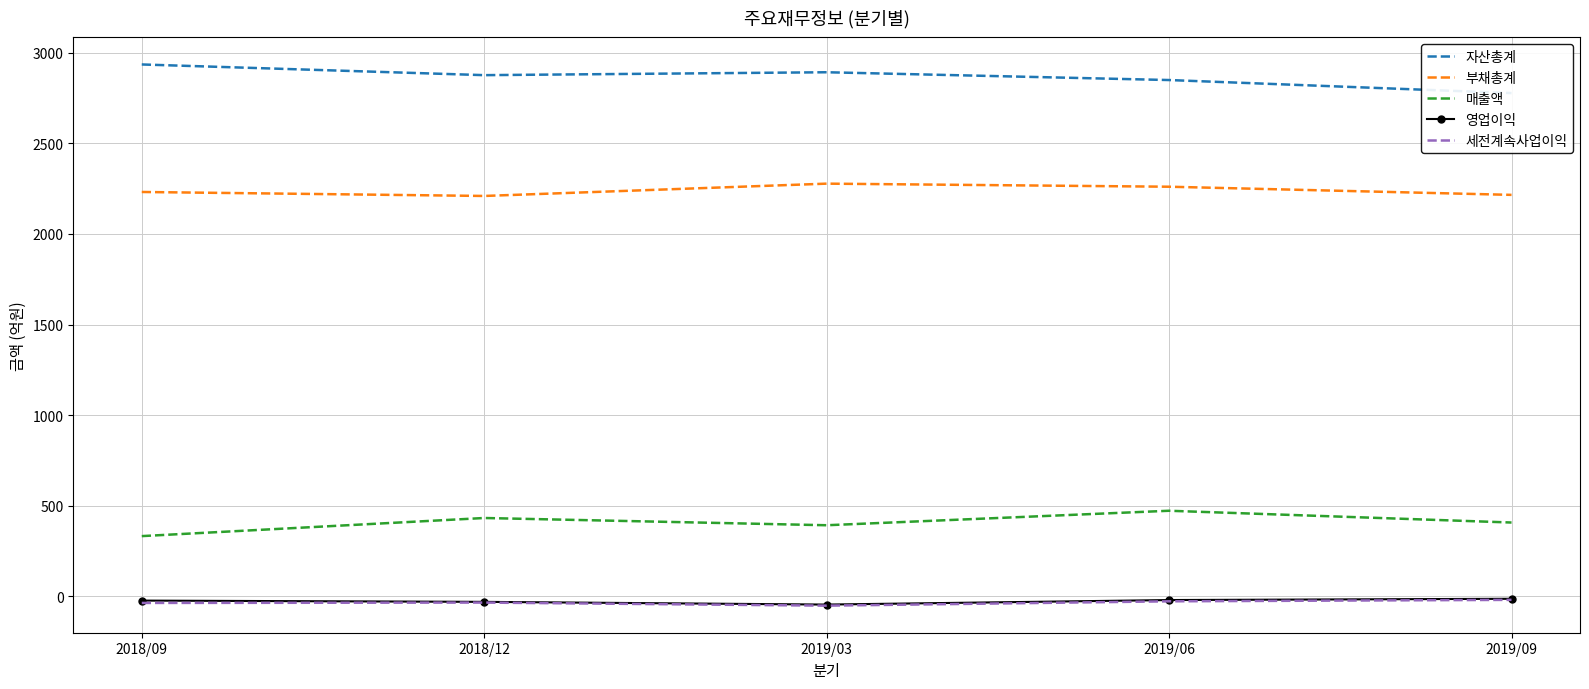

Where does the 매출액 series first go above 407?

2018/12